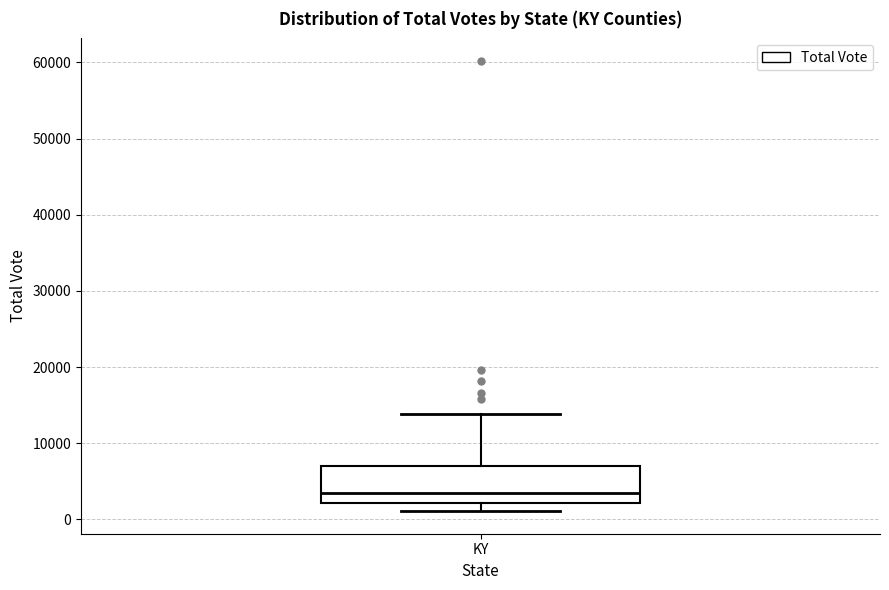

Read this box plot against the y-axis: the position of the median line, the range covered by the box, and the ends of both whiskers. The values are not printed on the chart, so give them approximately, as read against the axis.

median 3000, box 2000 to 7000, whiskers 1000 to 14000